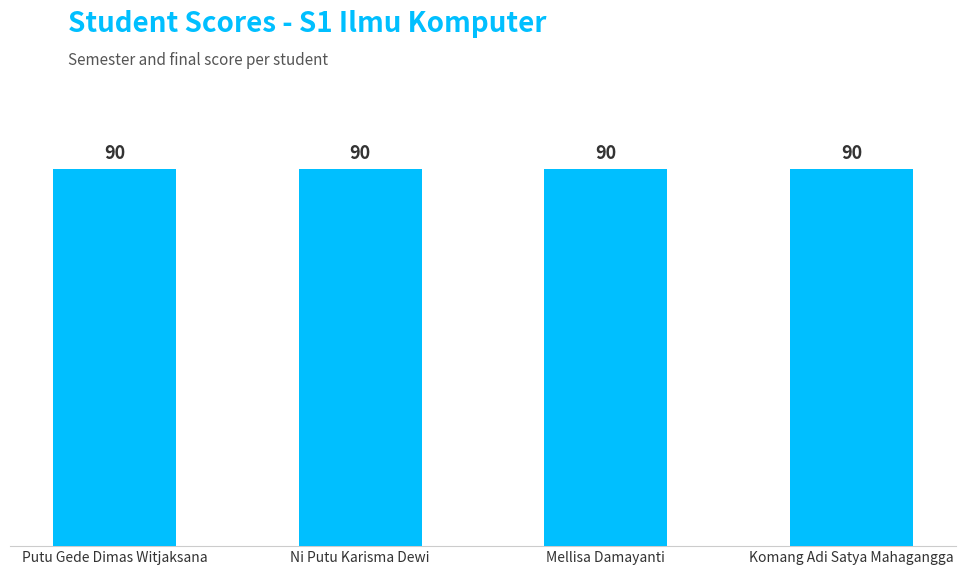

True or false: Nilai has a value of 90 at Ni Putu Karisma Dewi.

True